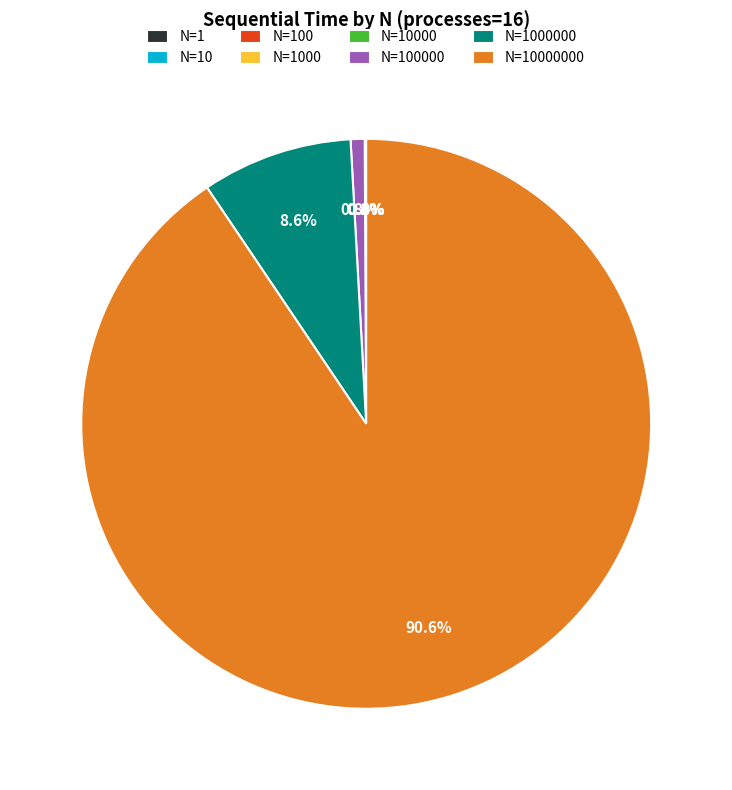

Is there a majority slice in this chart?

Yes